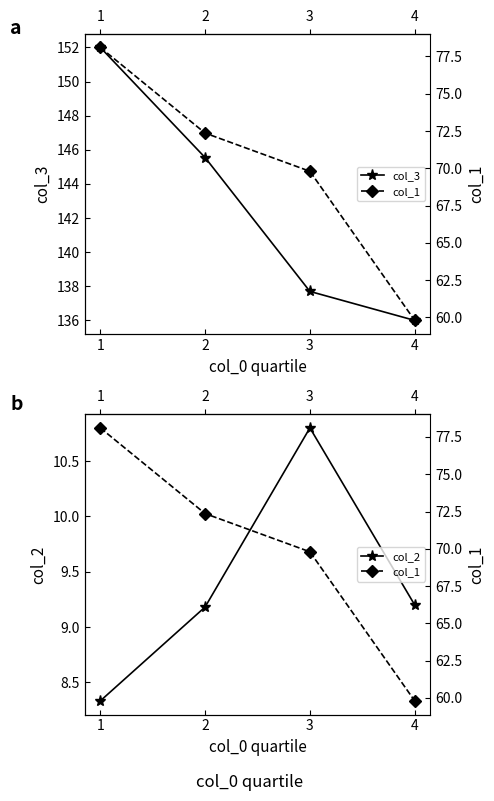

Reading left to right, list all the values displayed in this chart.

col_3: 1=152.0	2=145.5	3=137.7	4=136.0
col_2: 1=8.3	2=9.2	3=10.8	4=9.2
col_1: 1=78.1	2=72.4	3=69.8	4=59.8